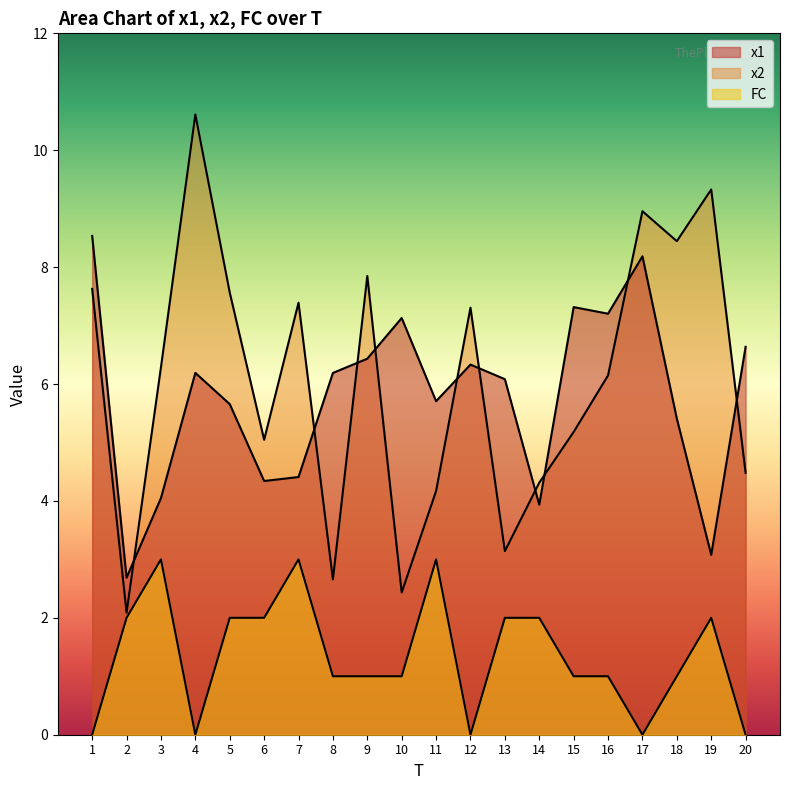

Where does the x2 series first go above 6?

1